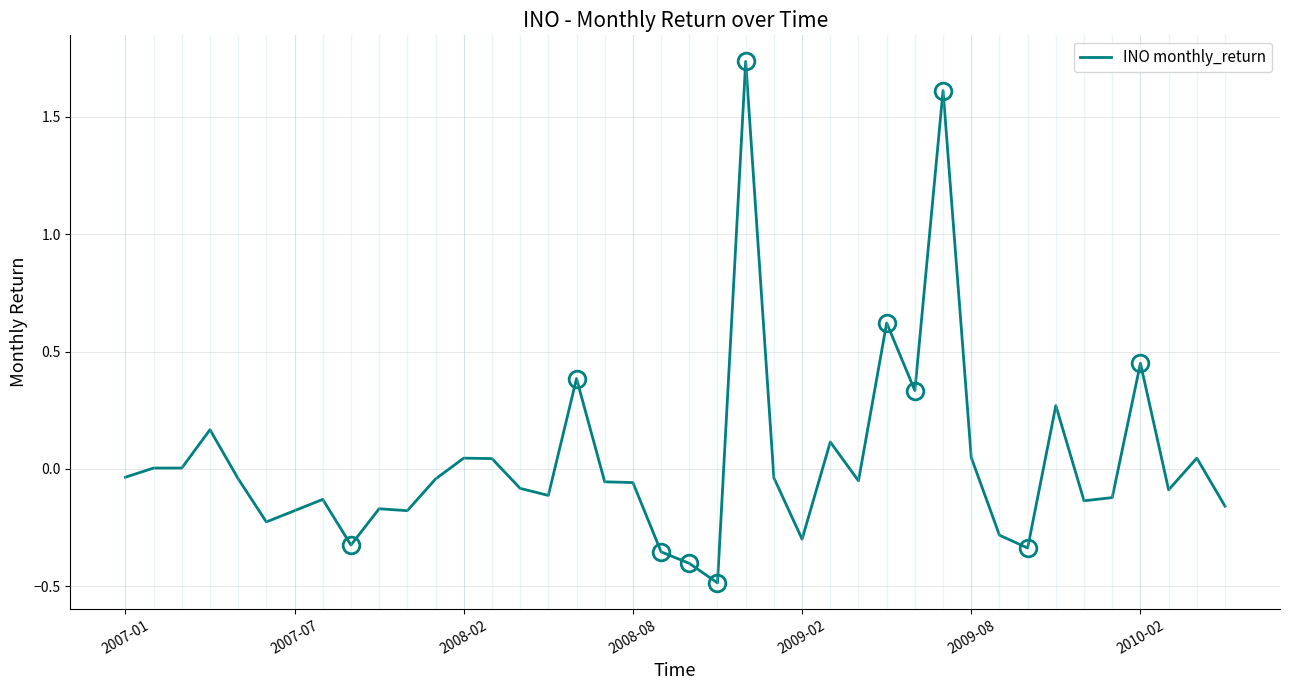

What is the difference between the maximum and minimum values?

2.2